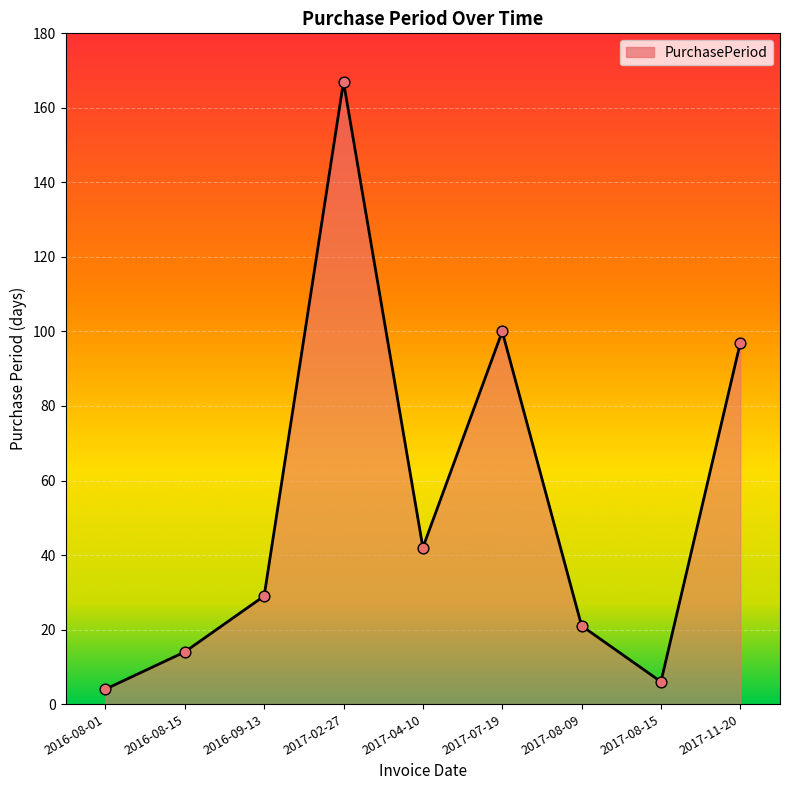

Between 2016-08-15 and 2017-04-10, which is larger?

2017-04-10